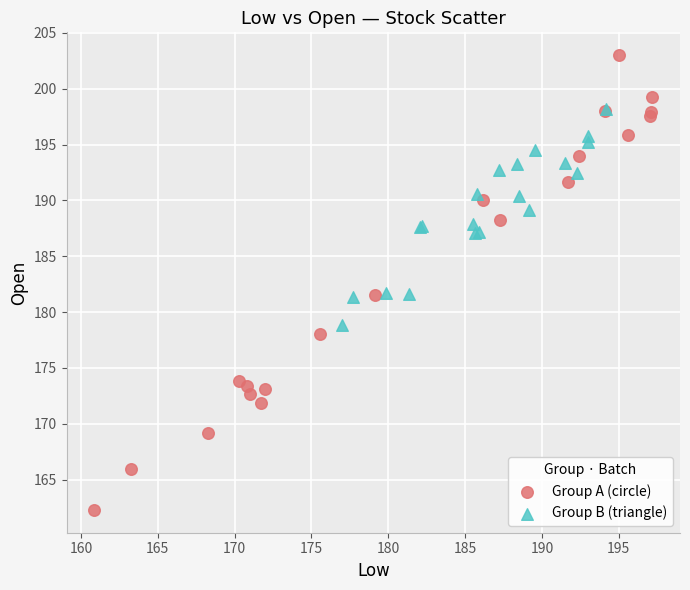

What are all the series names shown in the legend?

Group A (circle), Group B (triangle)